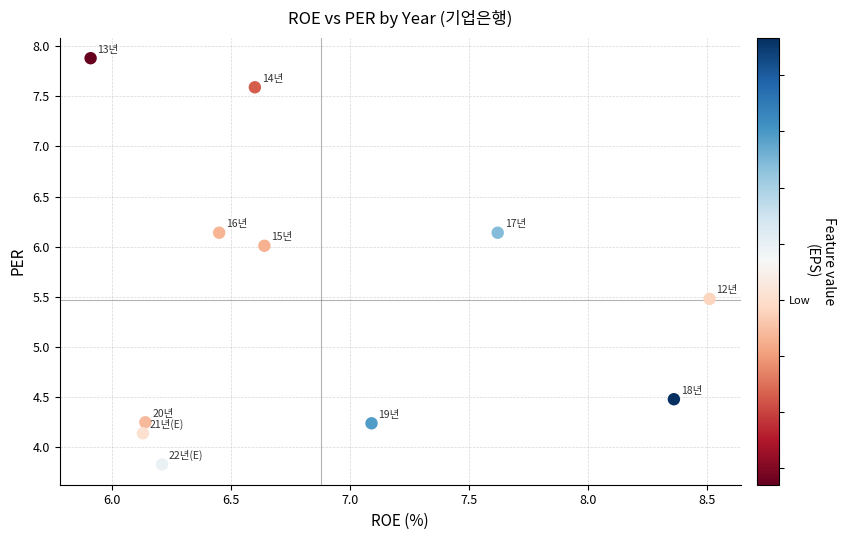

What is the range of X values (max minus min)?

2.6